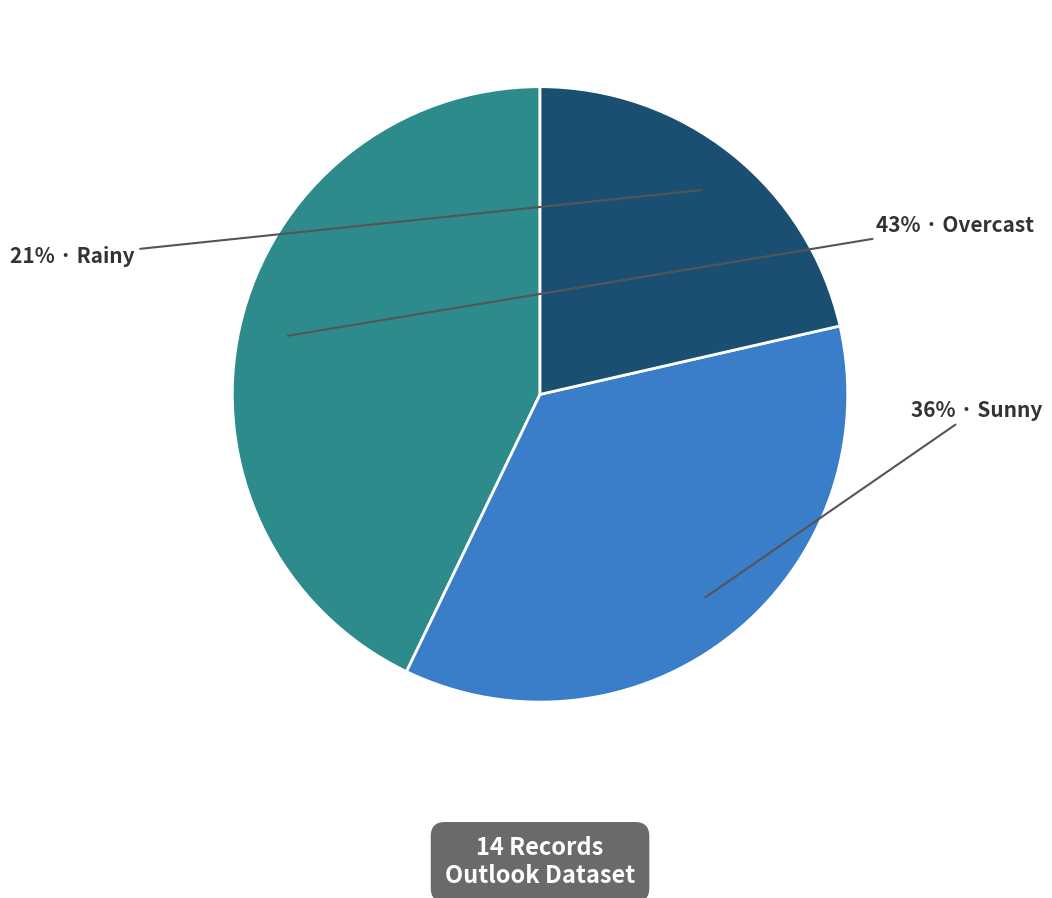

Is there any slice that represents more than half of the pie?

No